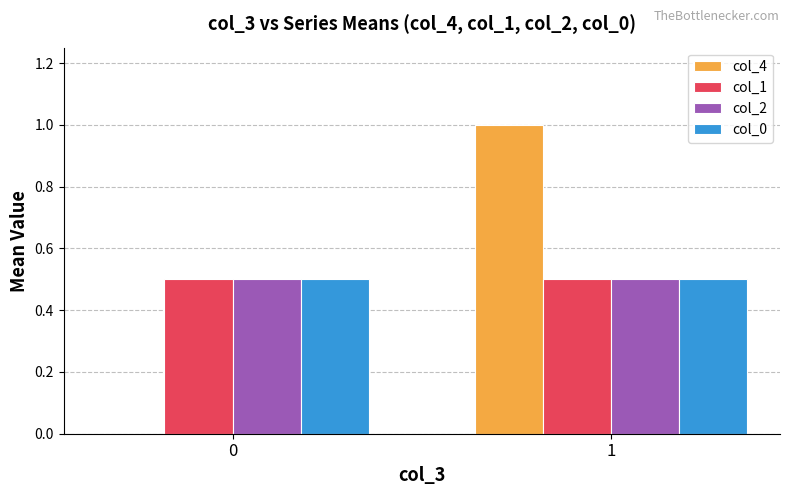

What is the sum of all col_0 values?

1.0